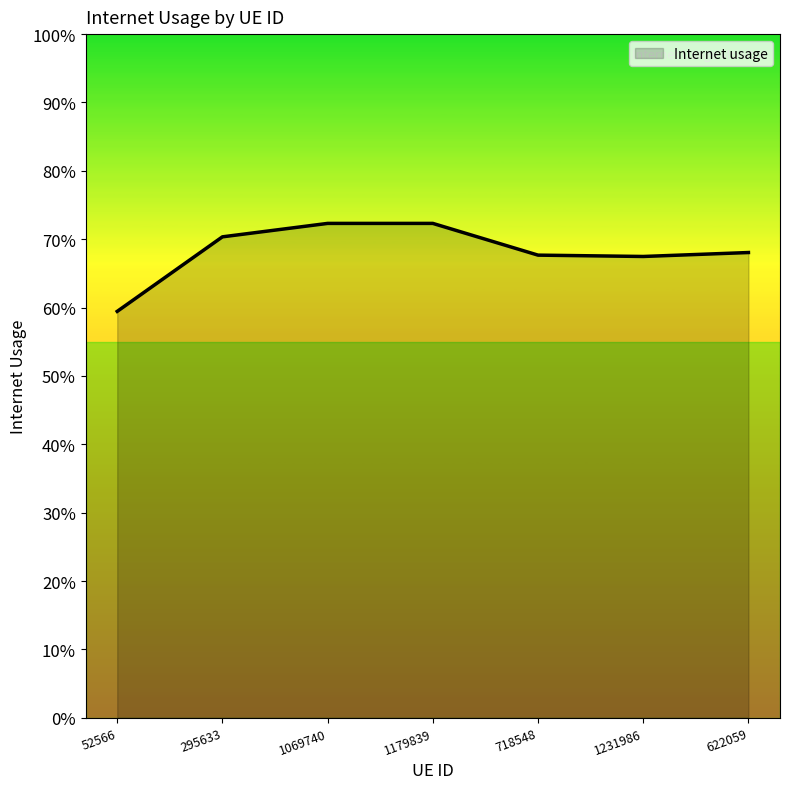

Does the chart have visible grid lines?

No